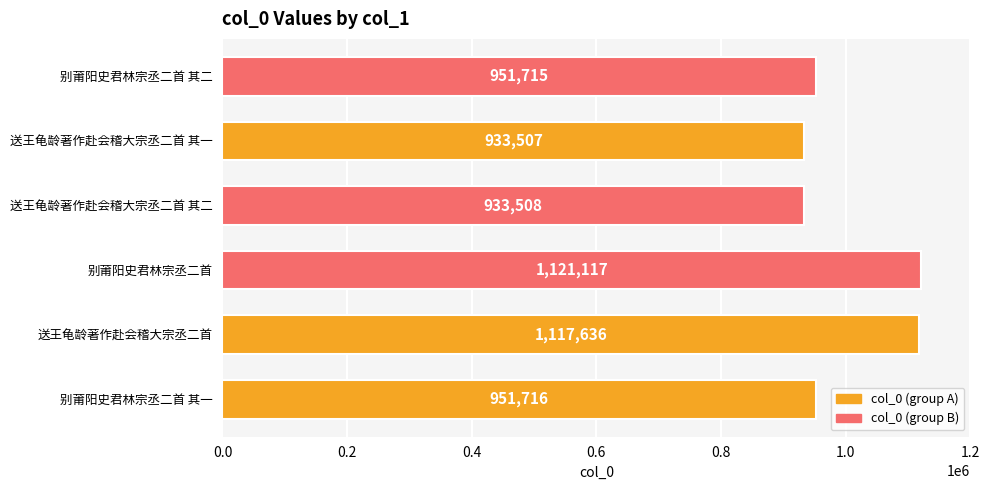

What is the ratio of the value at 别莆阳史君林宗丞二首 to the value at 送王龟龄著作赴会稽大宗丞二首 其一?

1.2